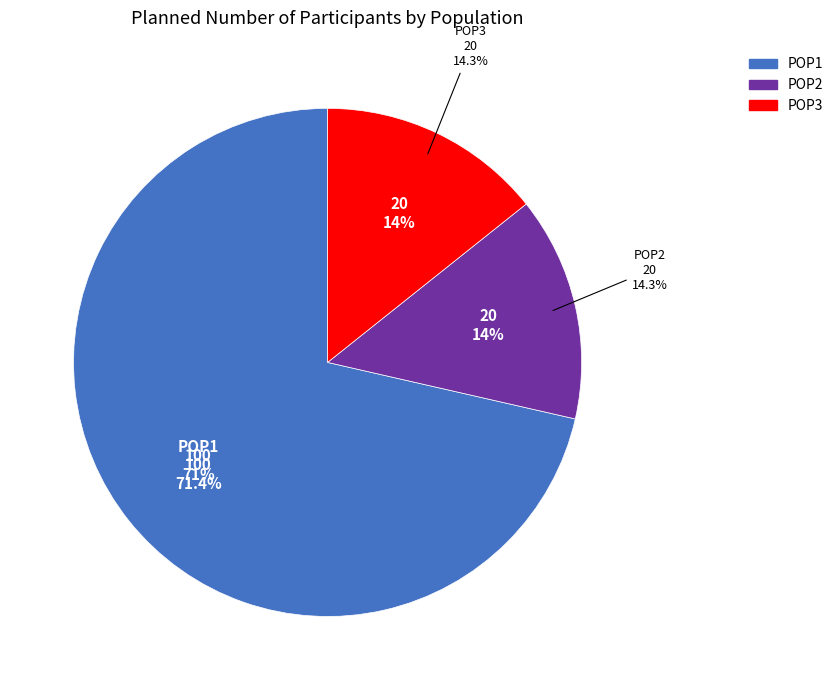

To the nearest percent, what is the average slice percentage?

33%